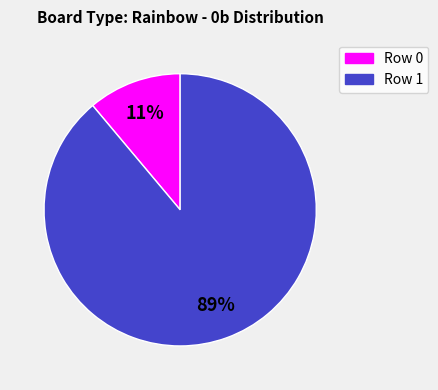

Which category has the biggest portion of the pie?

Row 1